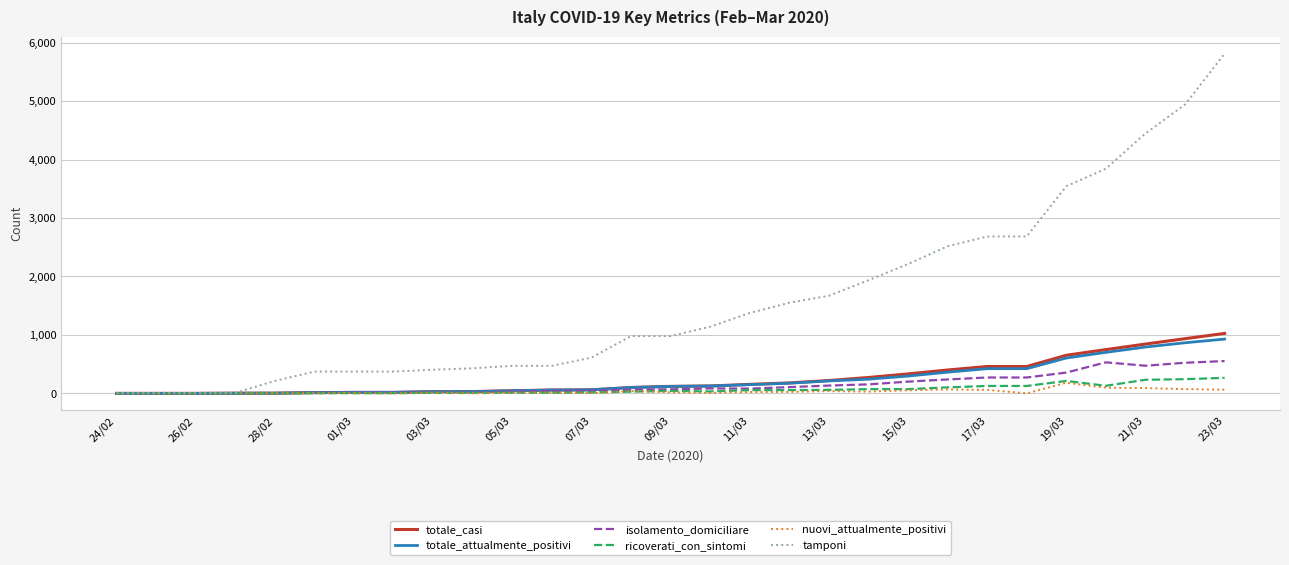

What is the maximum value shown in the chart?

5813